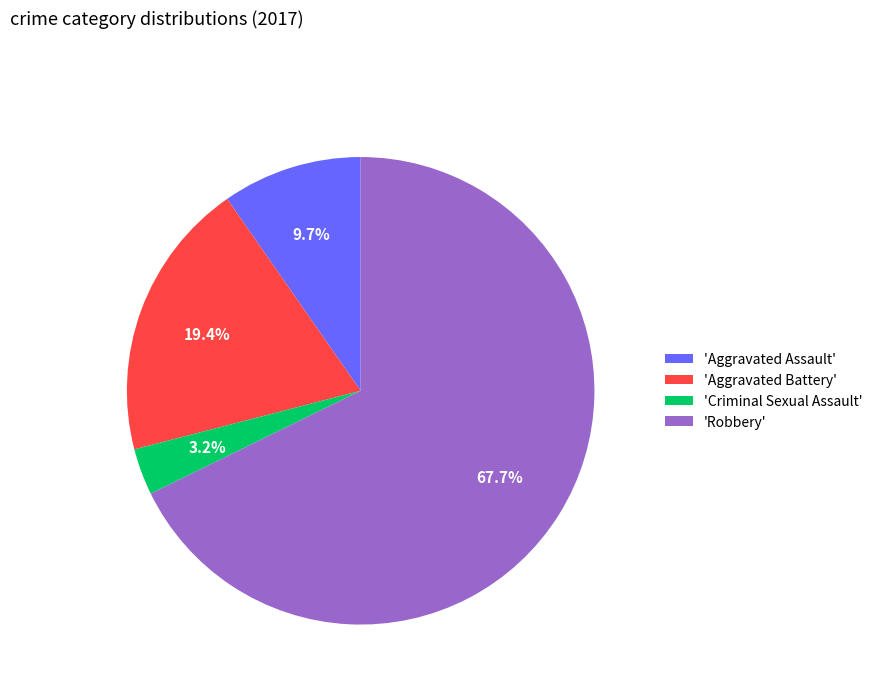

What portion of the pie excludes 'Aggravated Battery'?

80.6%